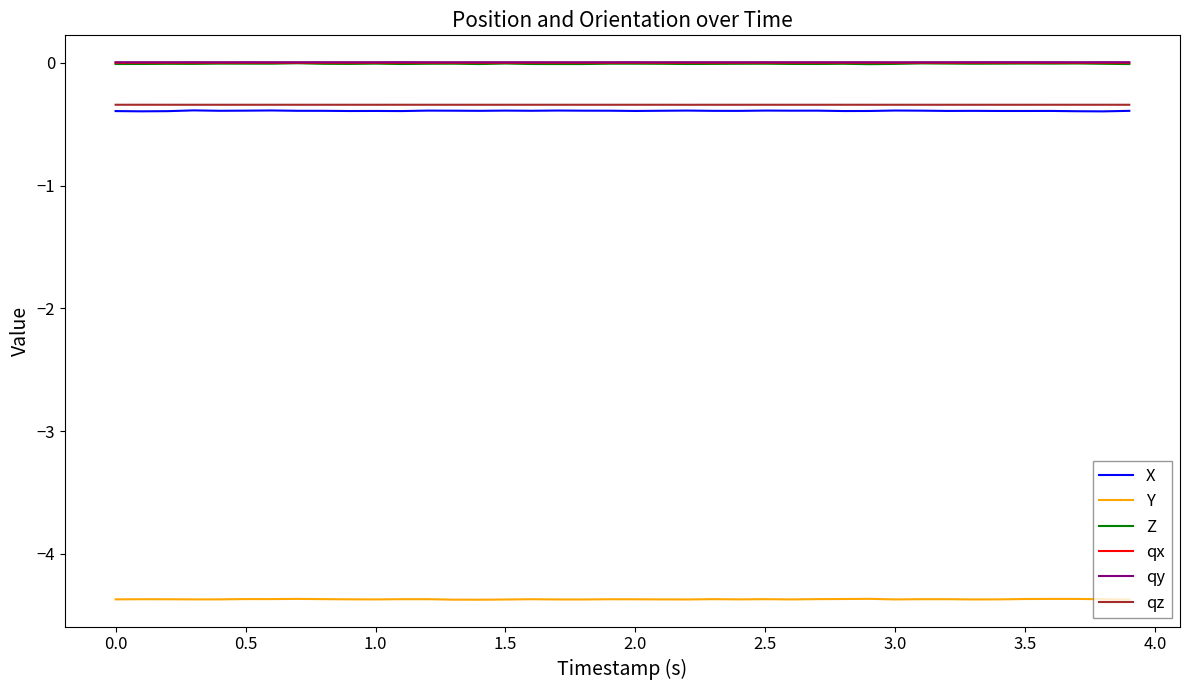

True or false: qz and qy intersect in this chart.

False